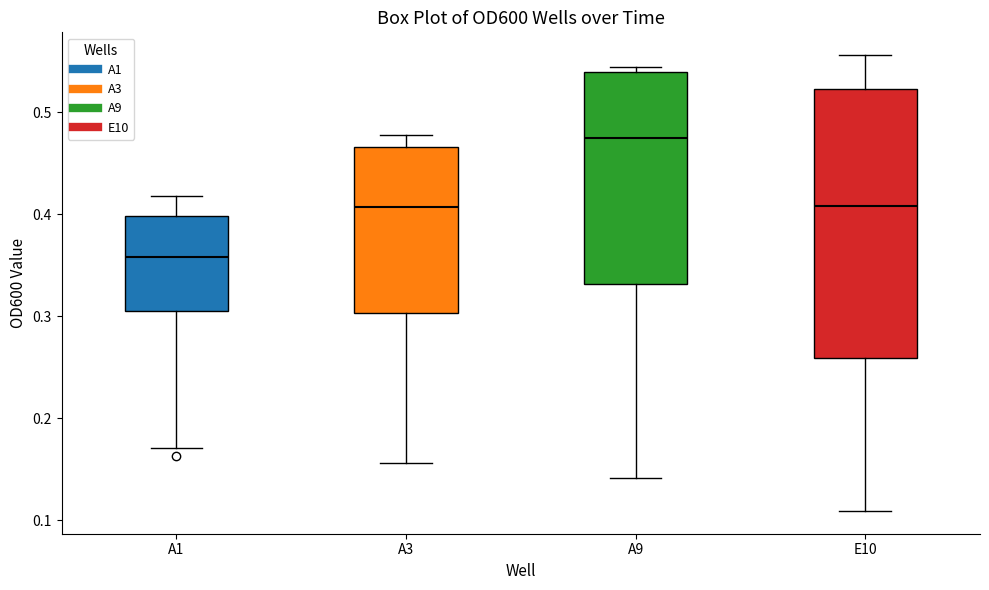

Where does the lower whisker of the box for A3 end on the y-axis? The values are not printed on the chart, so give them approximately, as read against the axis.

0.16